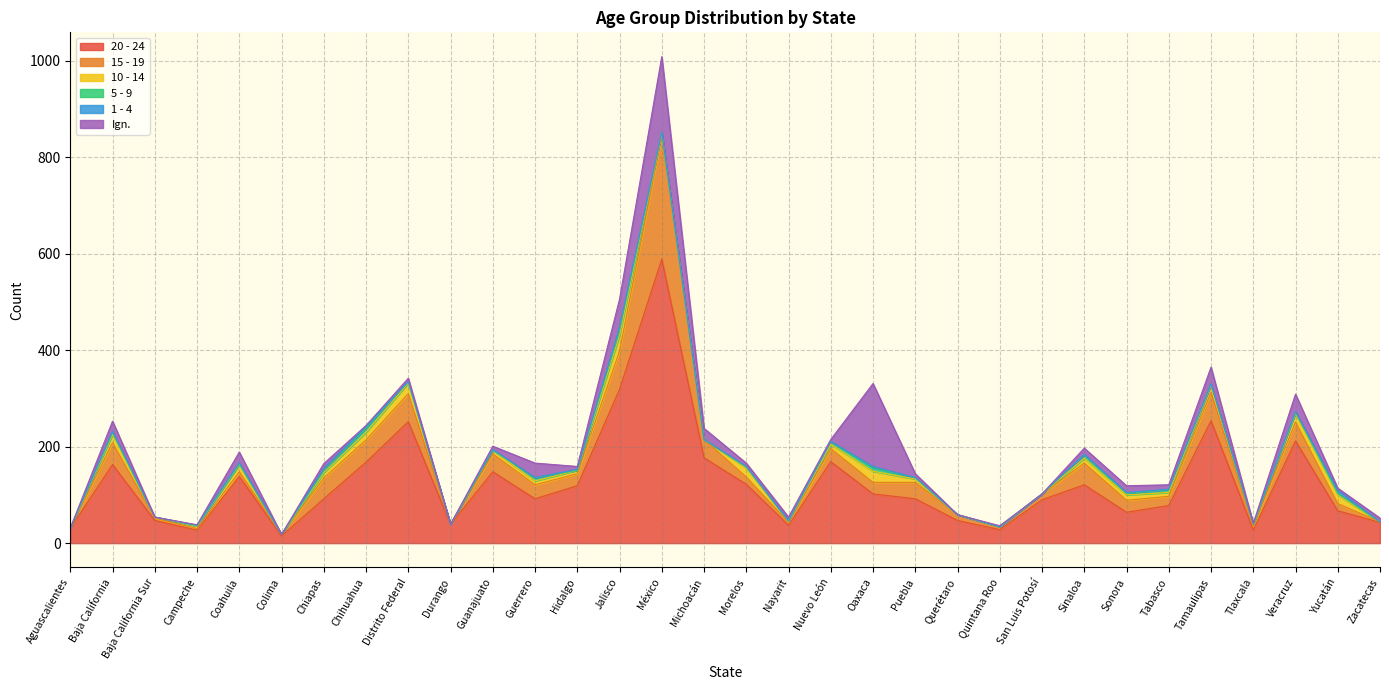

At which label is 1 - 4 closest to 3?

Baja California